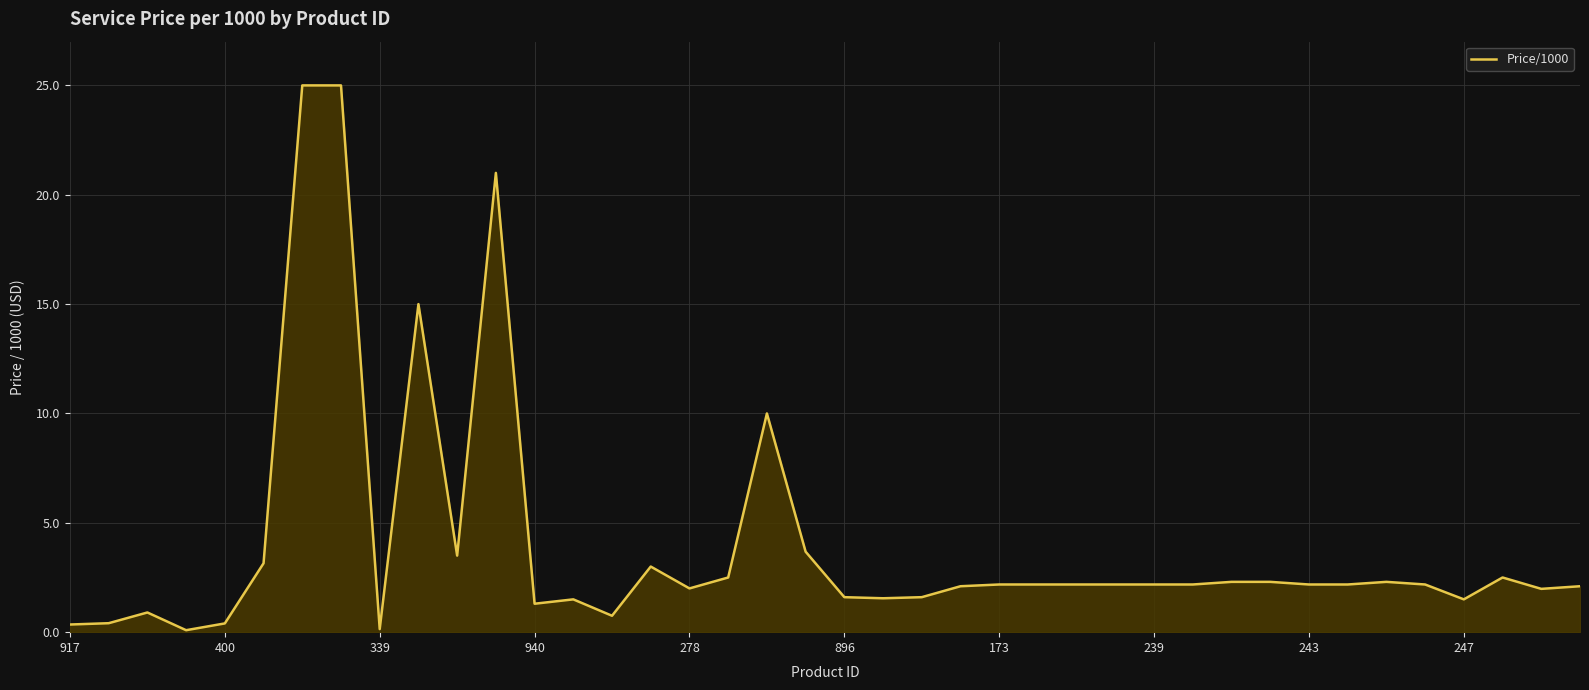

What is the maximum value shown in the chart?

25.0